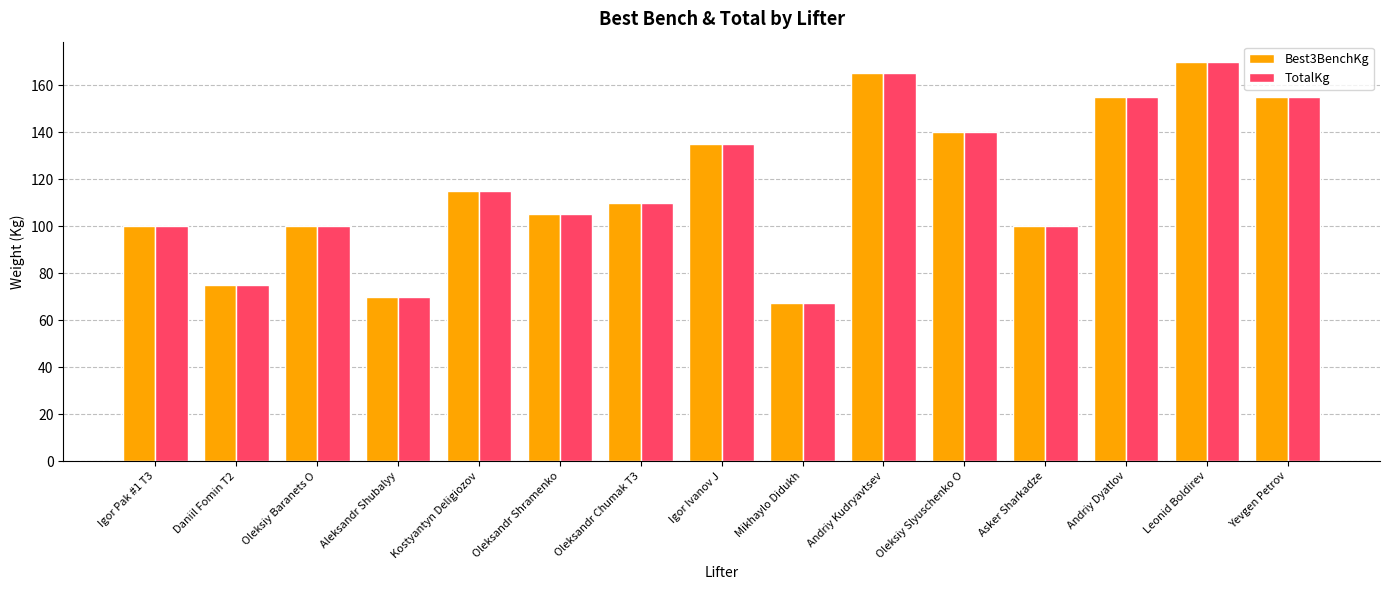

What is the difference between the maximum and minimum values in the TotalKg series?

102.5